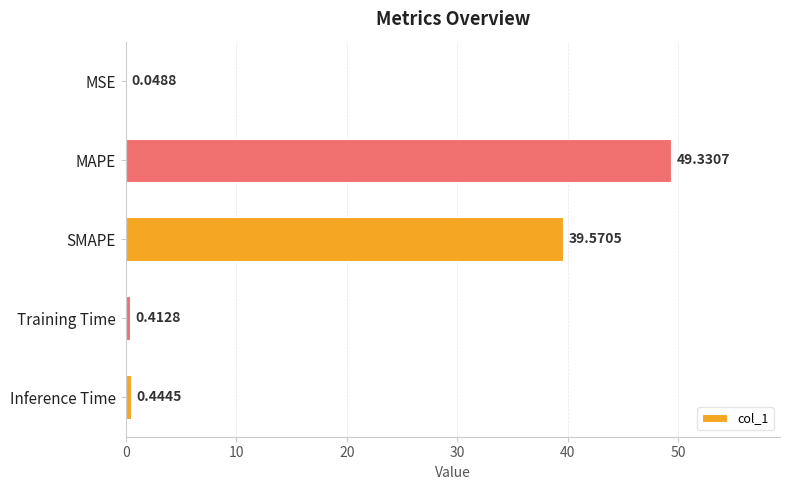

Which category has the highest value across all series?

MAPE